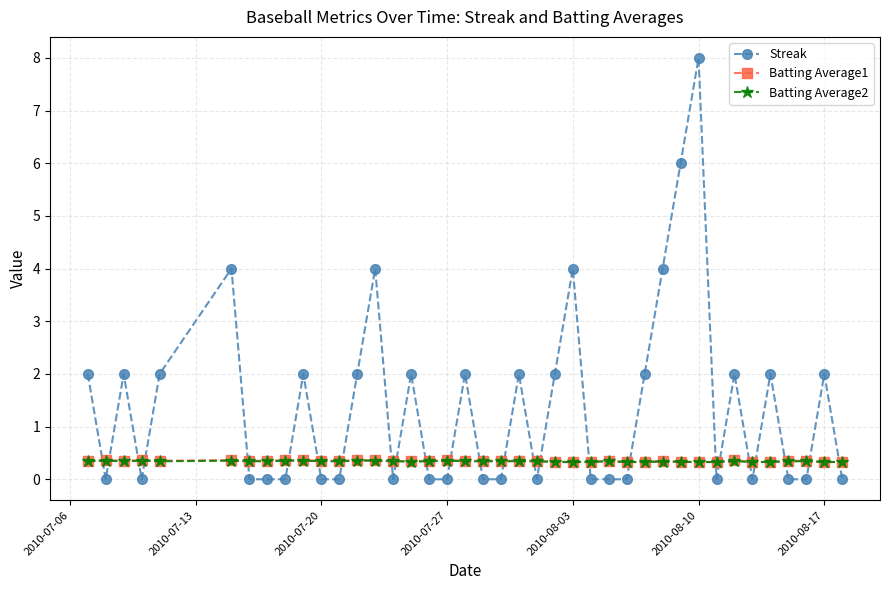

Is this an area chart (filled region under the line)?

No